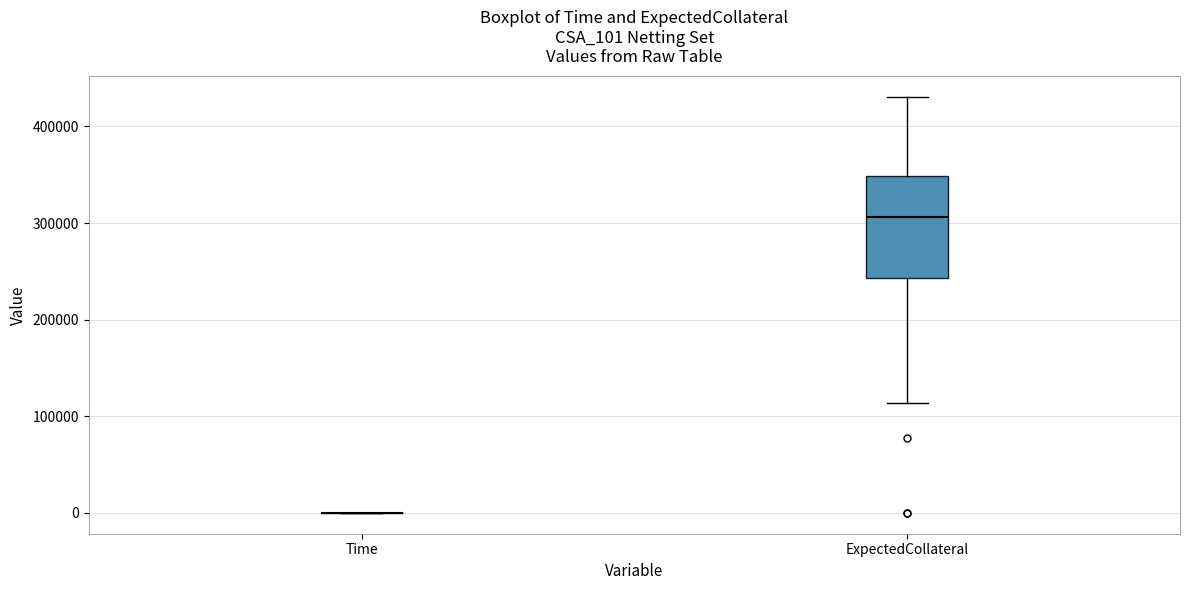

Comparing the boxes themselves (not the whiskers), which one is the tallest?

ExpectedCollateral